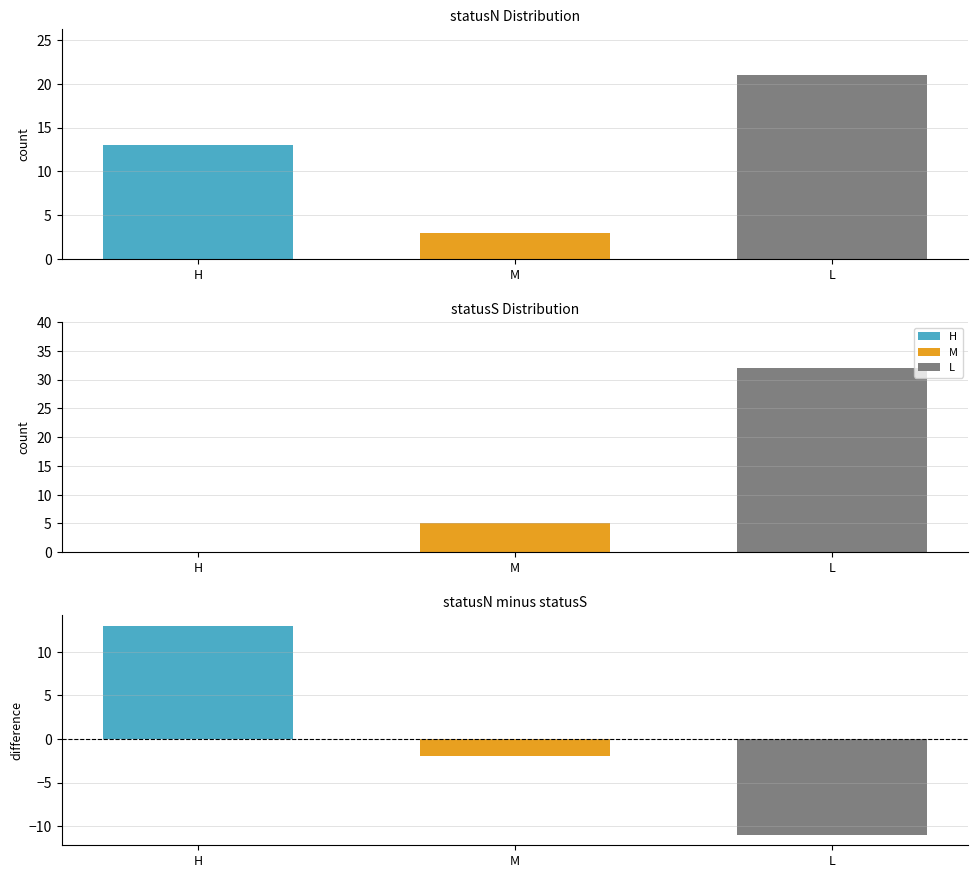

At which category does the chart reach its peak across all series?

L